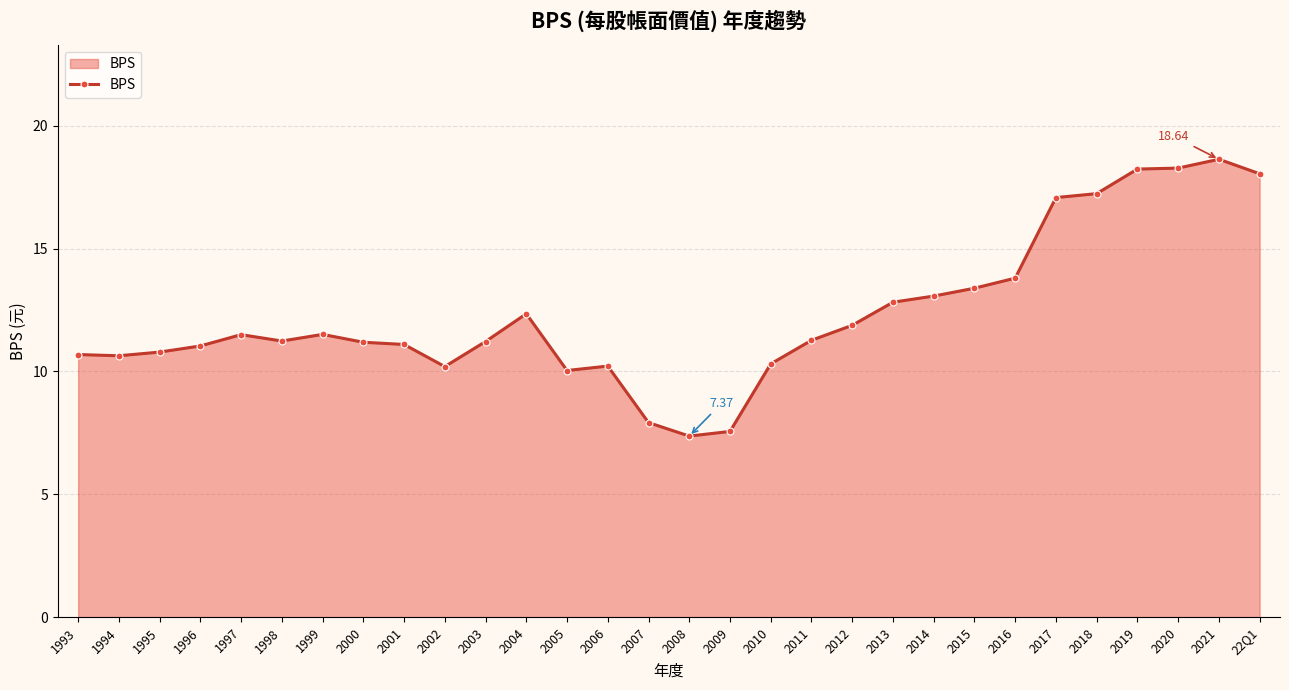

How many lines are shown in the chart?

1